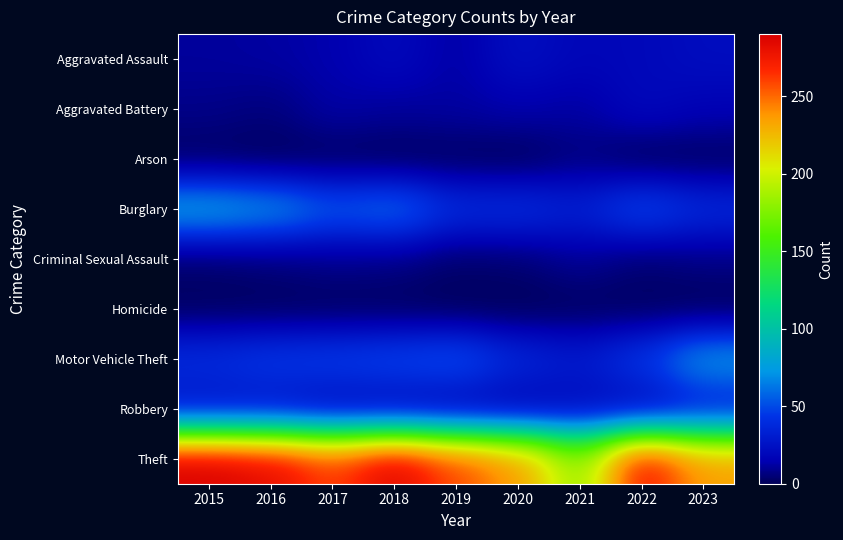

Between 2021 and 2020, which is larger?

2020